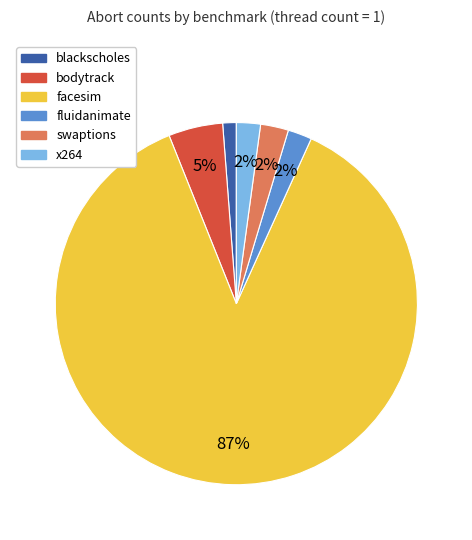

Combined, do blackscholes and fluidanimate account for over 50%?

No